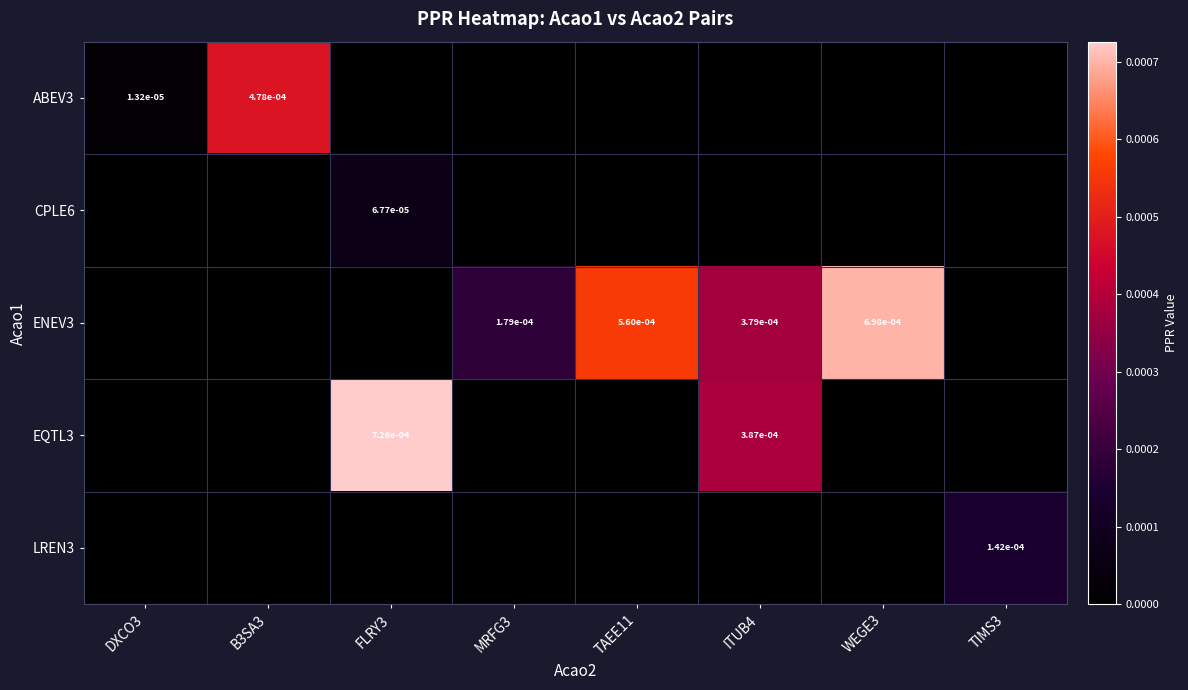

At which category does the chart reach its peak across all series?

FLRY3